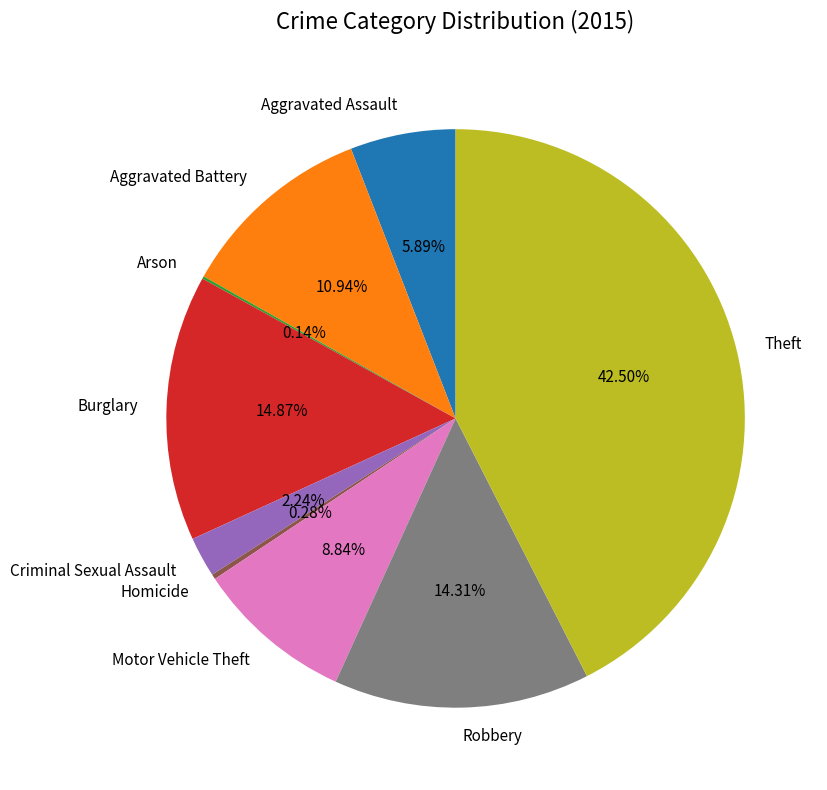

Which has a higher value, Theft or Aggravated Battery?

Theft